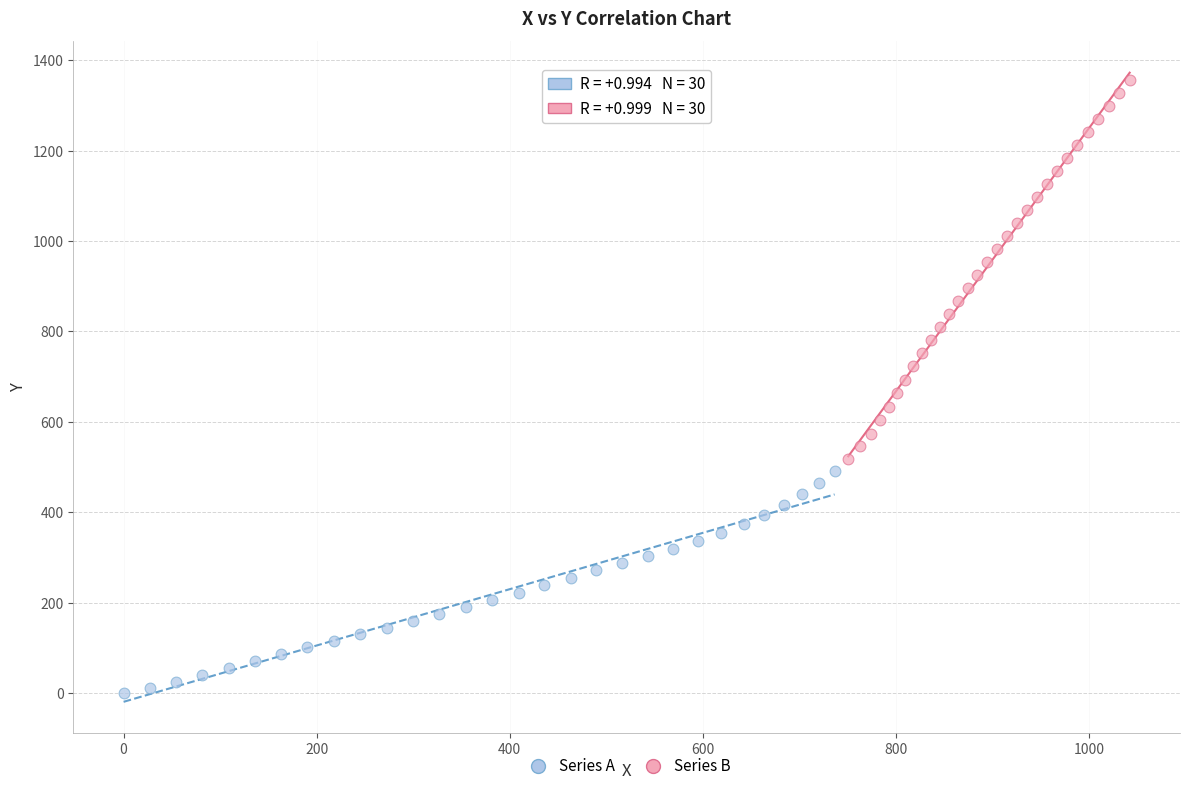

Which series has the widest spread of Y values?

Series B